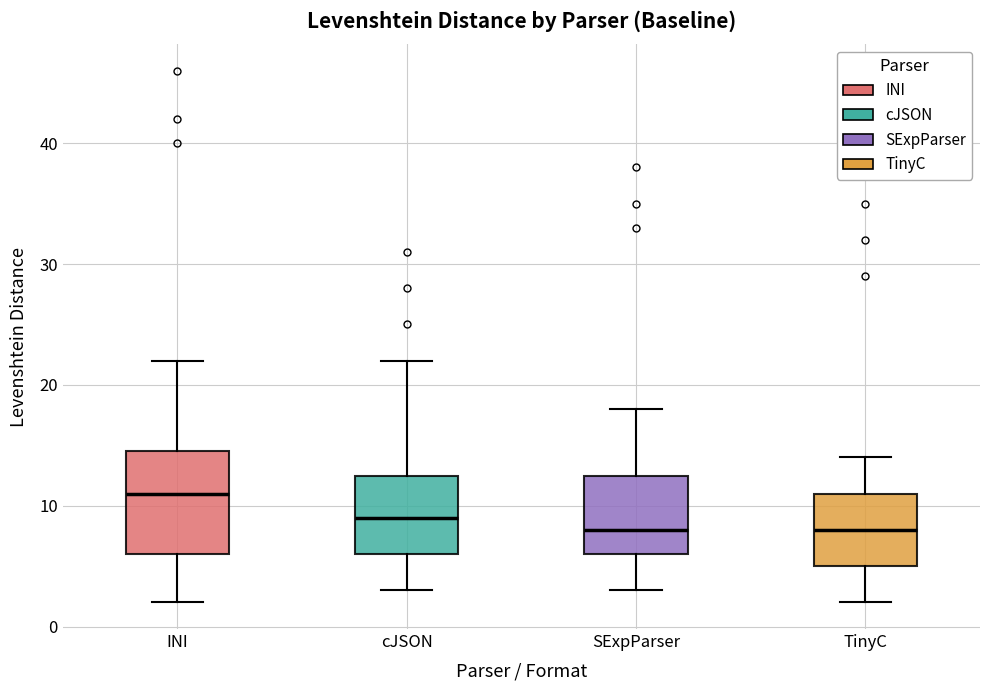

Reading left to right, transcribe this box plot: for each box, give where its median line is, the range the box spans, and where its two whiskers end, as read against the y-axis. The values are not printed on the chart, so give them approximately, as read against the axis.

INI: median 11, box 6 to 15, whiskers 2 to 22
cJSON: median 9, box 6 to 13, whiskers 3 to 22
SExpParser: median 8, box 6 to 13, whiskers 3 to 18
TinyC: median 8, box 5 to 11, whiskers 2 to 14